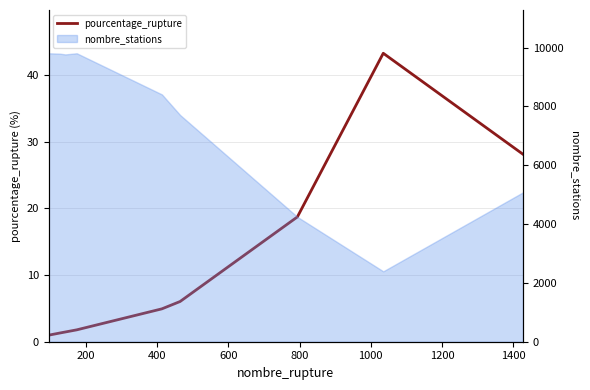

What is the minimum value shown in the chart?

1.0